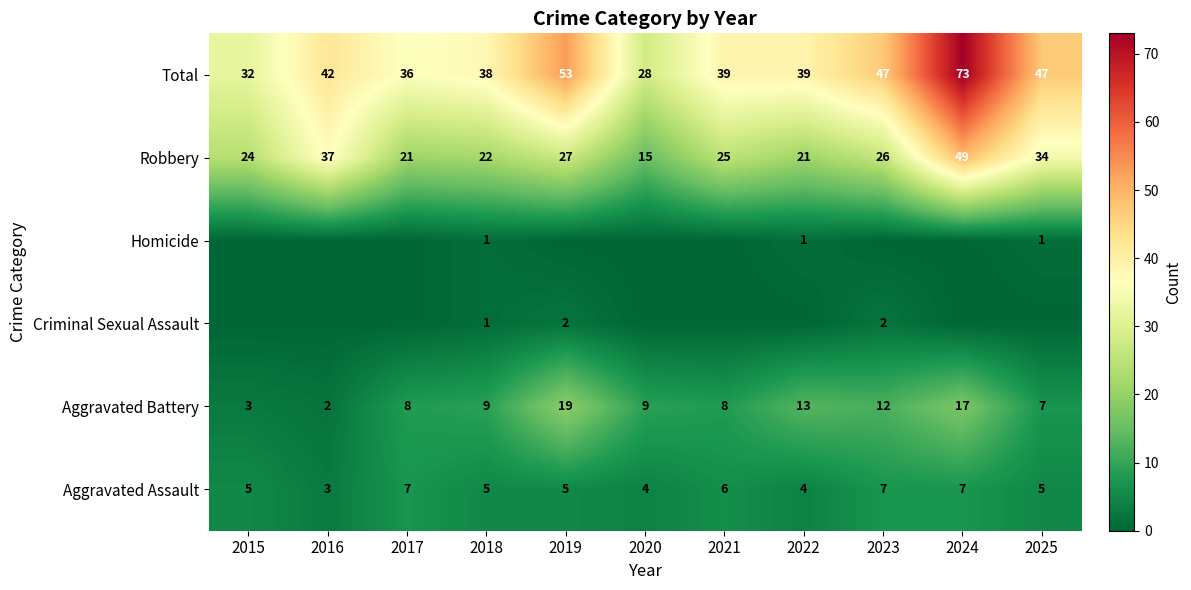

What value does the Total series have at 2016, to the nearest 5?

40